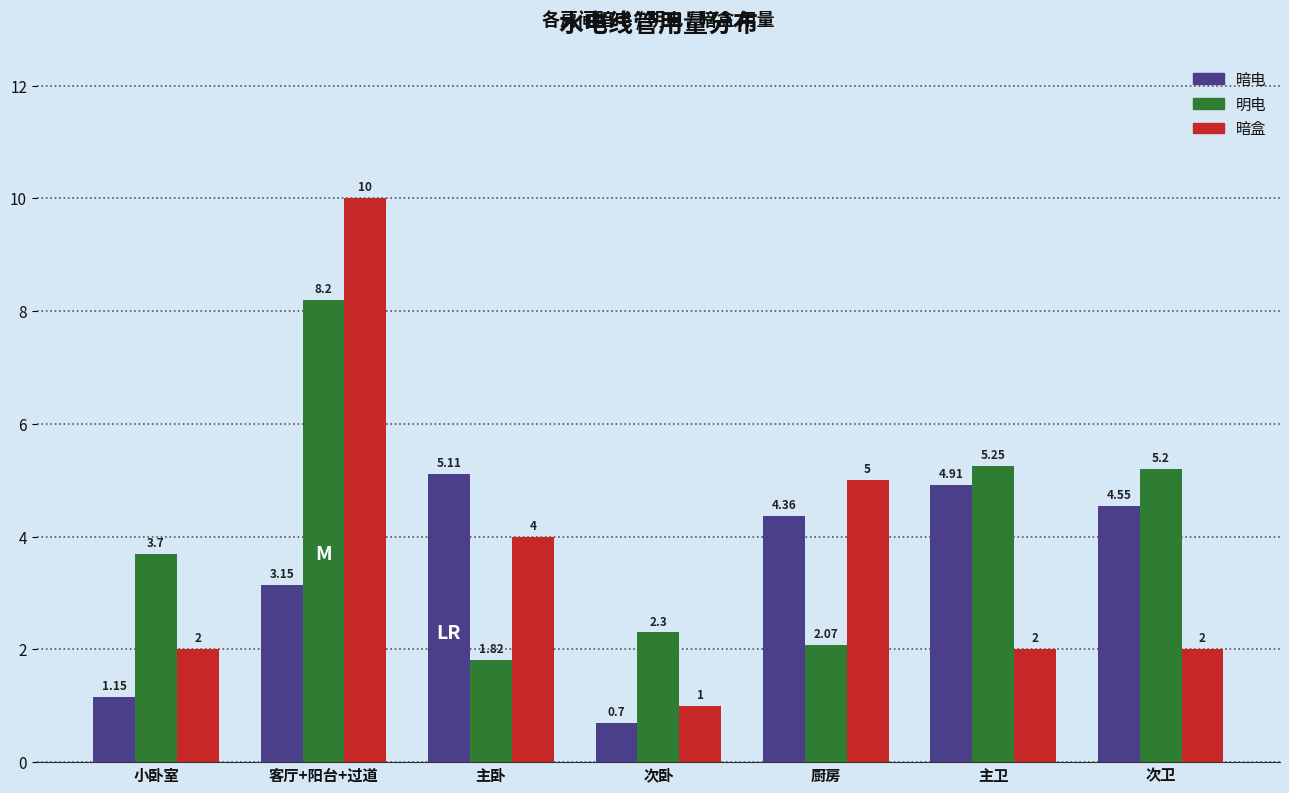

Between 客厅+阳台+过道 and 次卧, which series saw the biggest shift?

暗盒